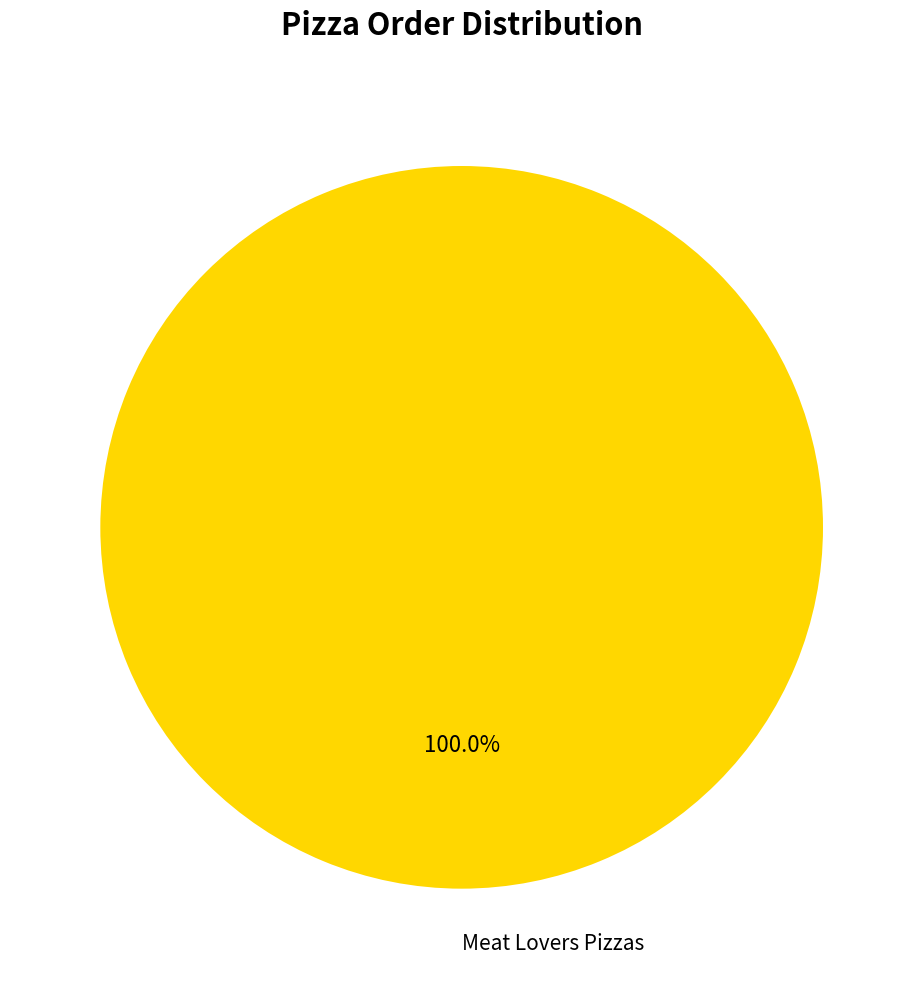

How many slices are in this pie chart?

1